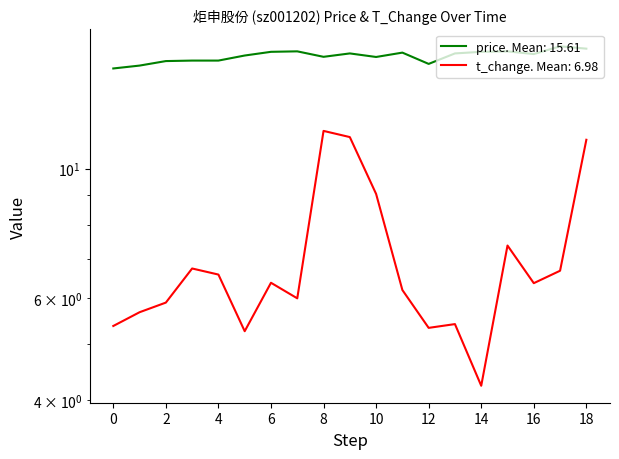

True or false: price has more than 2 interior local peaks.

True